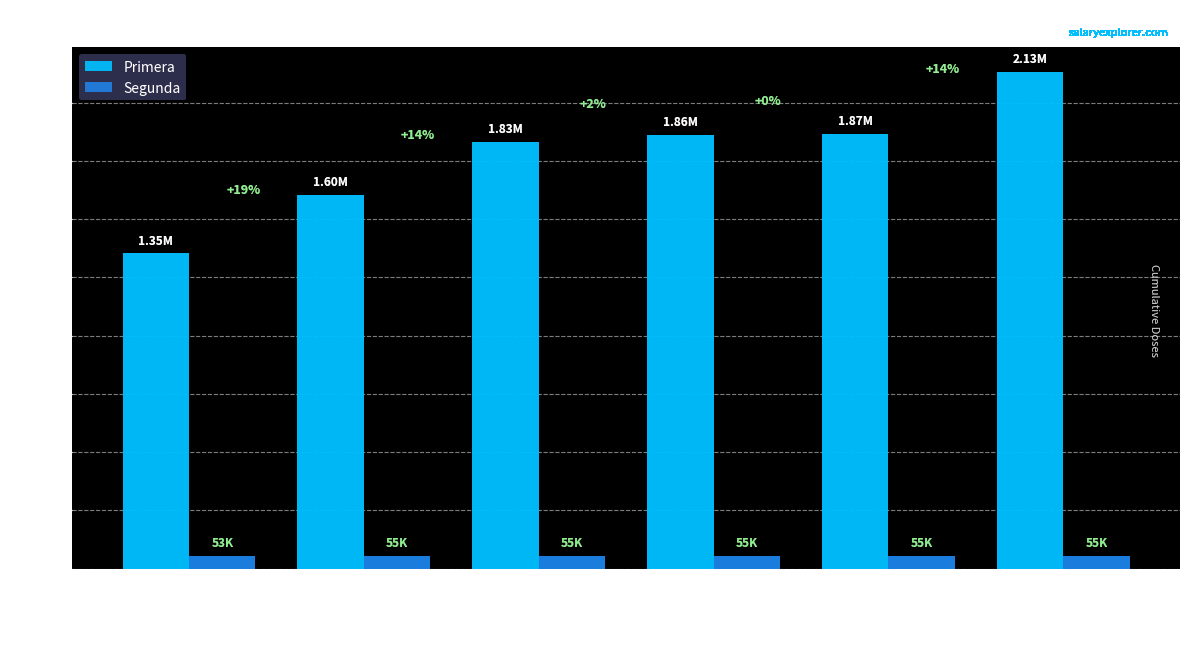

What is the difference between the highest and lowest values at 2021-02-08?

1299968